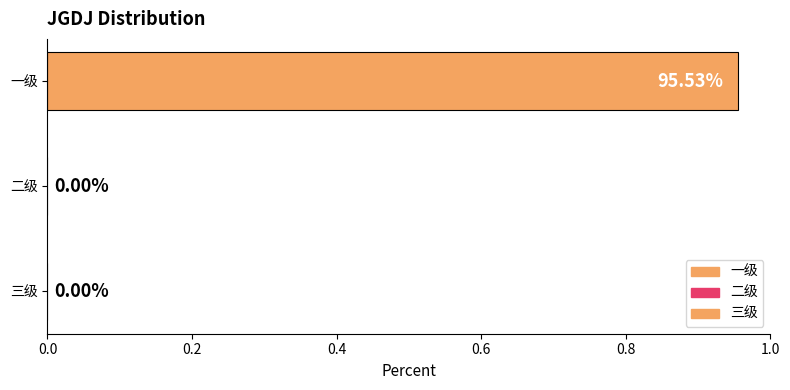

What is the change in value from 一级 to 三级?

-1.0